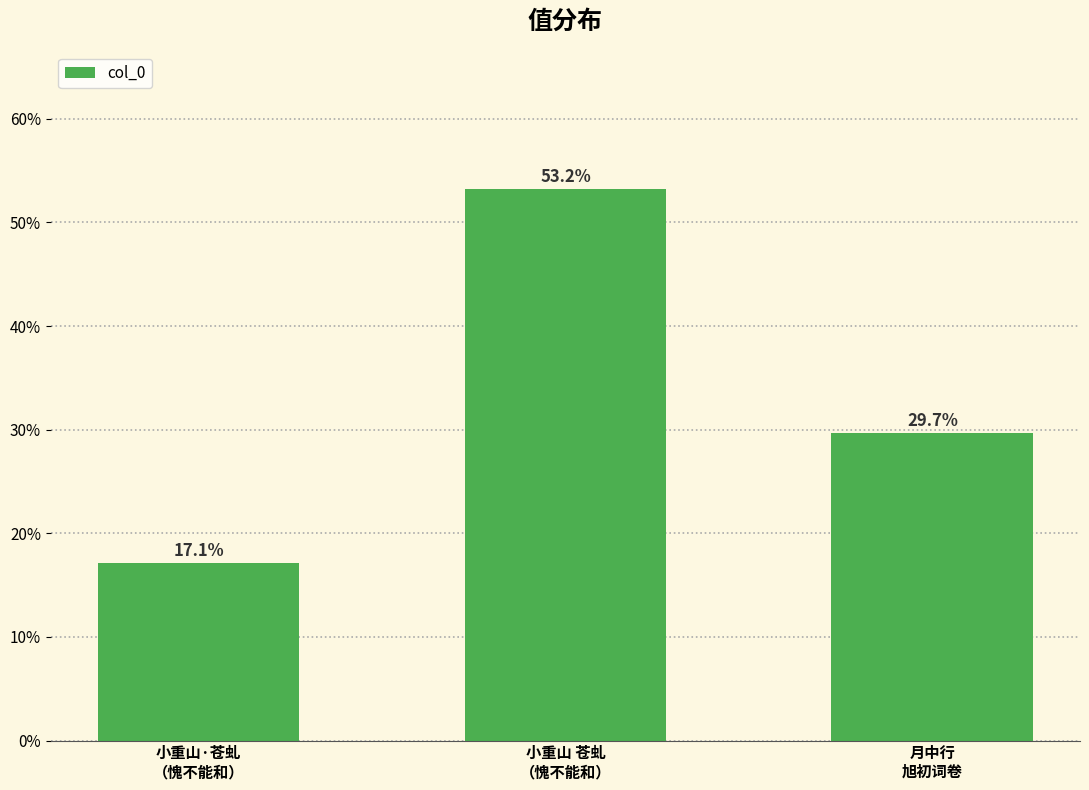

Are the bars horizontal?

No